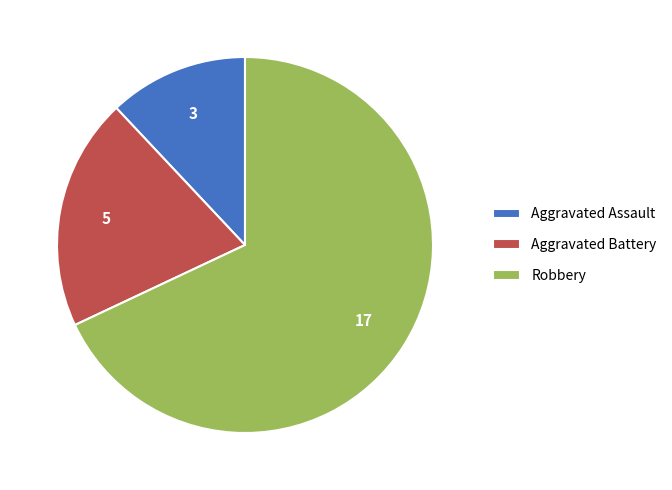

Combined, do Aggravated Battery and Robbery account for over 50%?

Yes